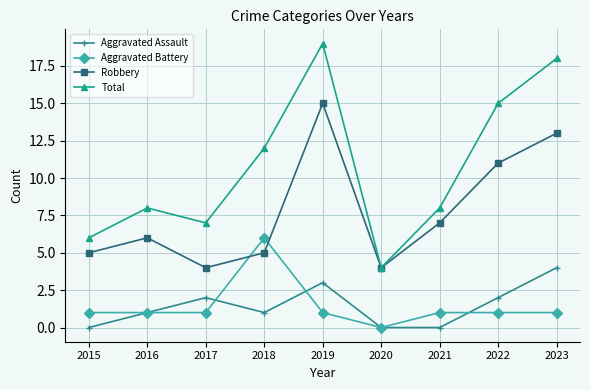

What is the total value across all series at 2019?

38